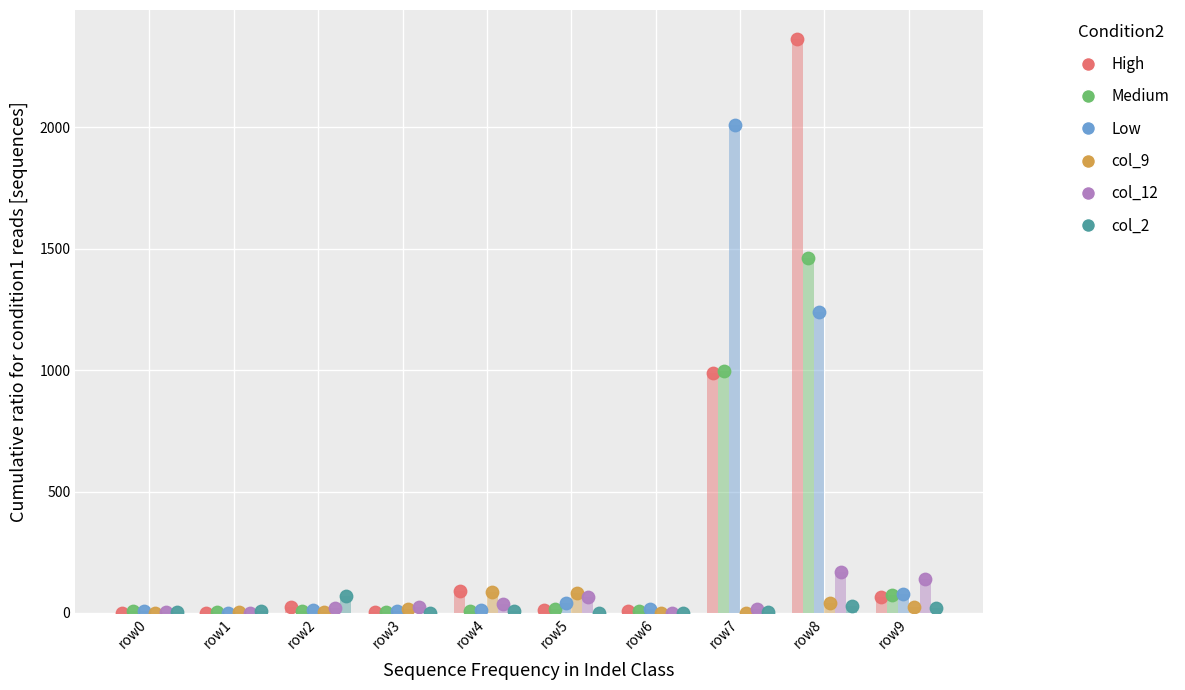

Which series contains the highest Y value?

col_3